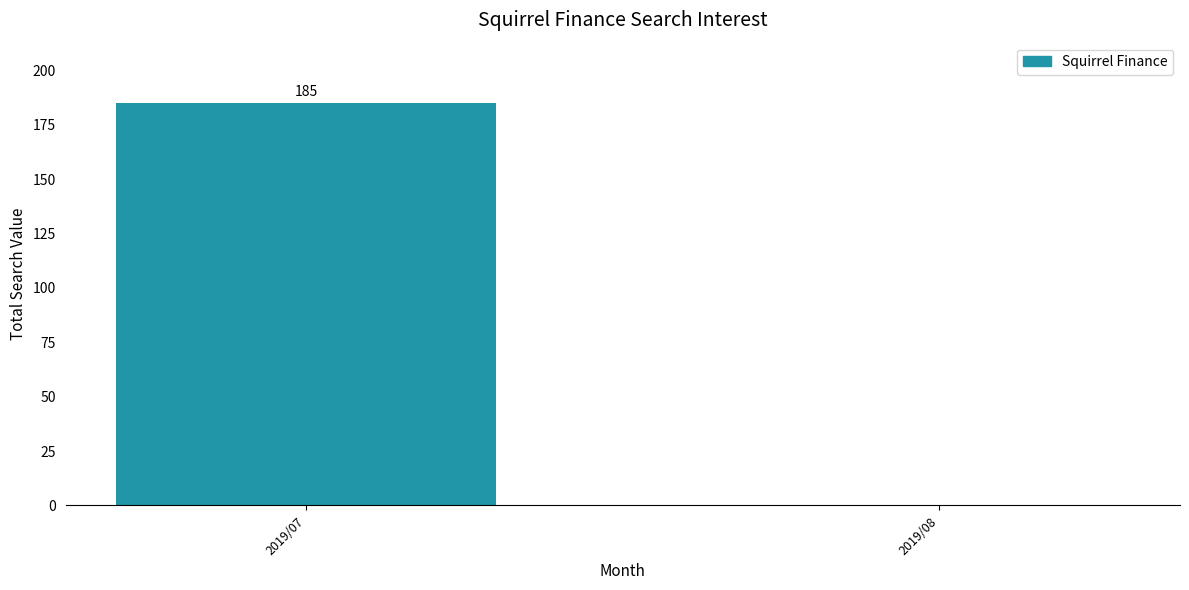

What is the maximum value shown in the chart?

185